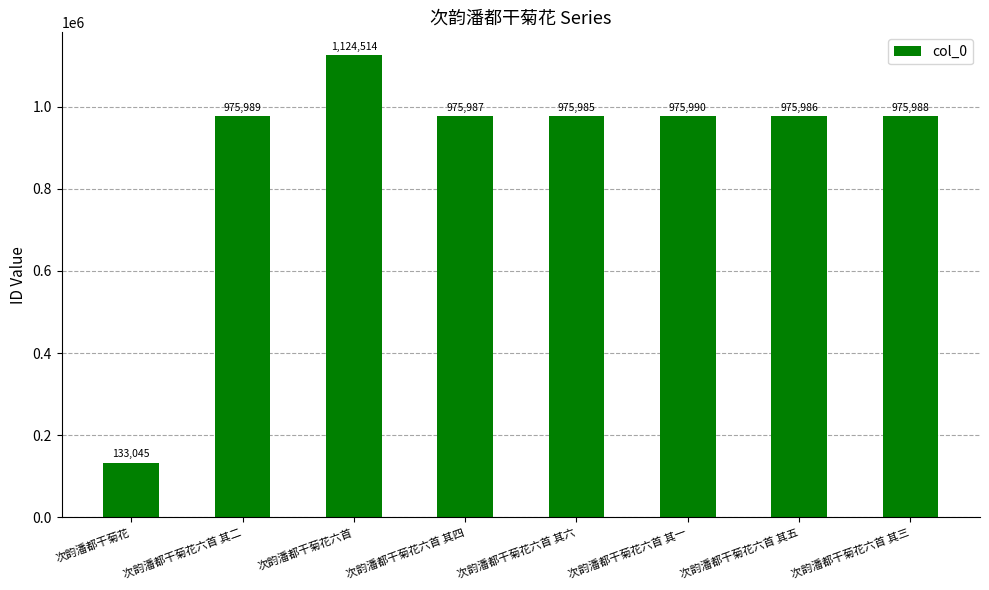

Is it true that the value at 次韵潘都干菊花六首 其三 is 975988?

True